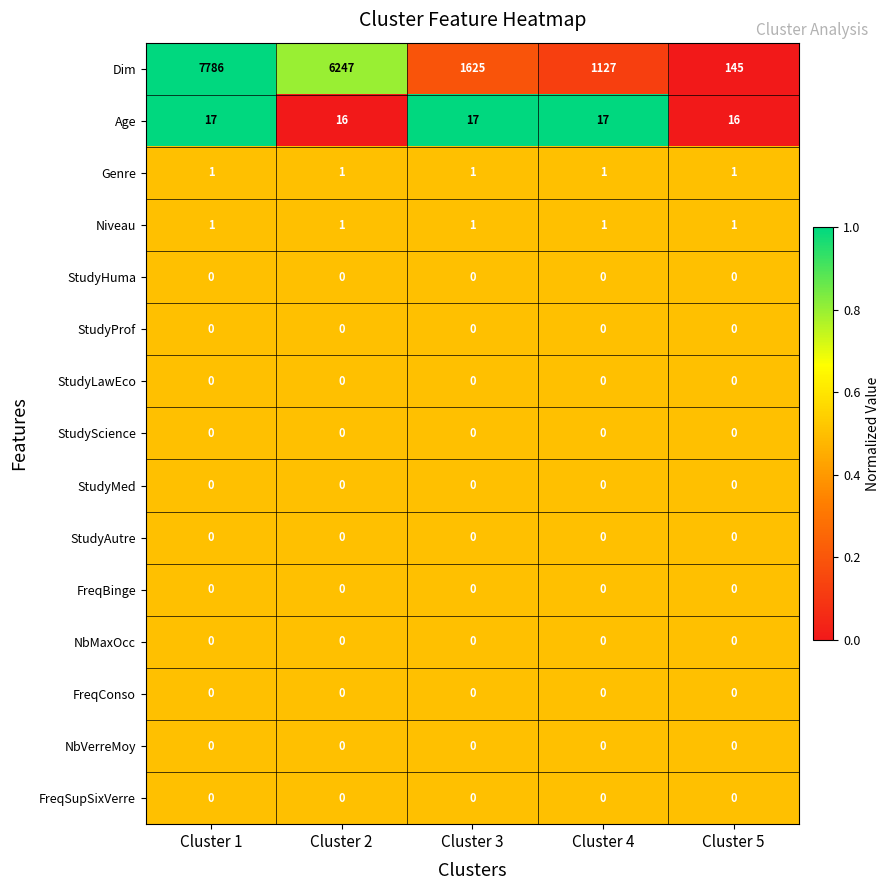

At how many categories does at least one series exceed 656?

4